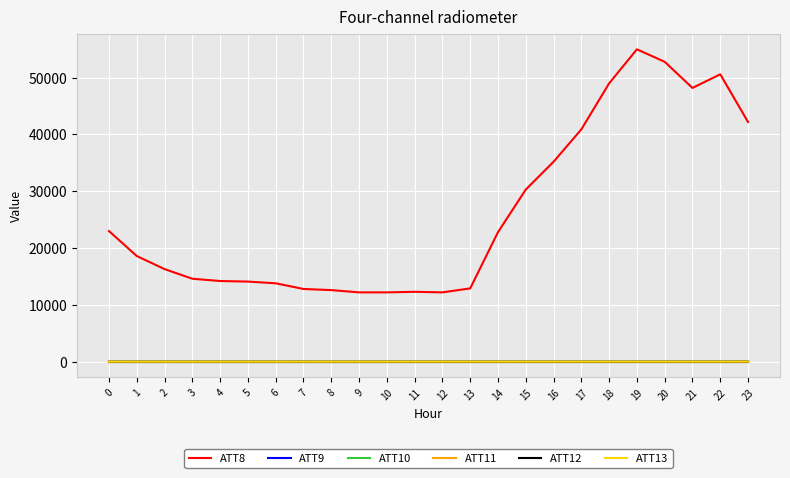

At how many categories does at least one series exceed 14321?

14